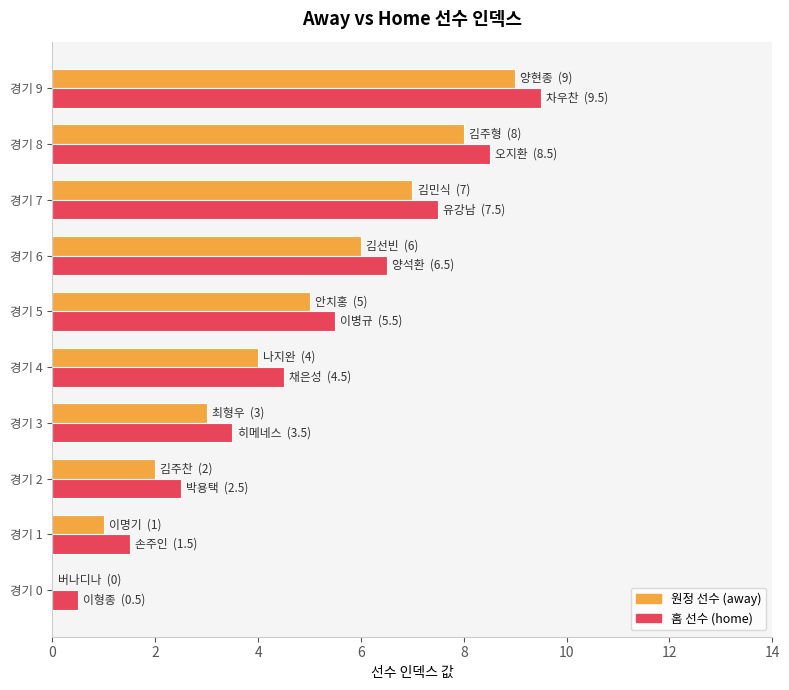

Which label corresponds to the largest value in the chart?

경기 9